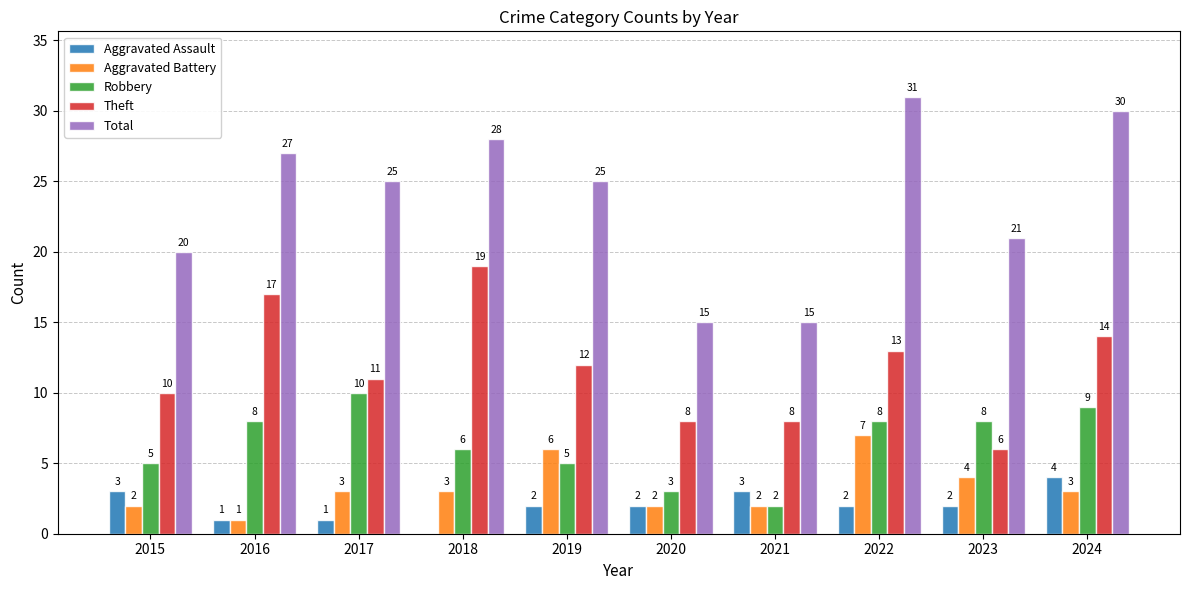

What is the total value across all series at 2018?

56